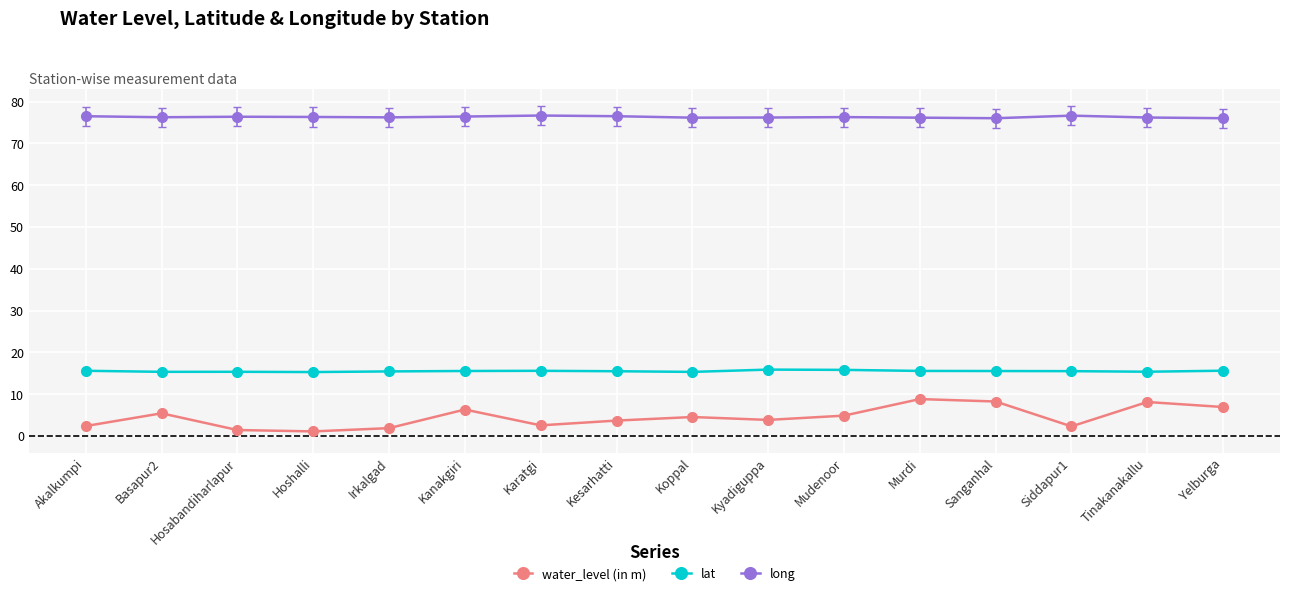

At how many categories does at least one series exceed 35?

16